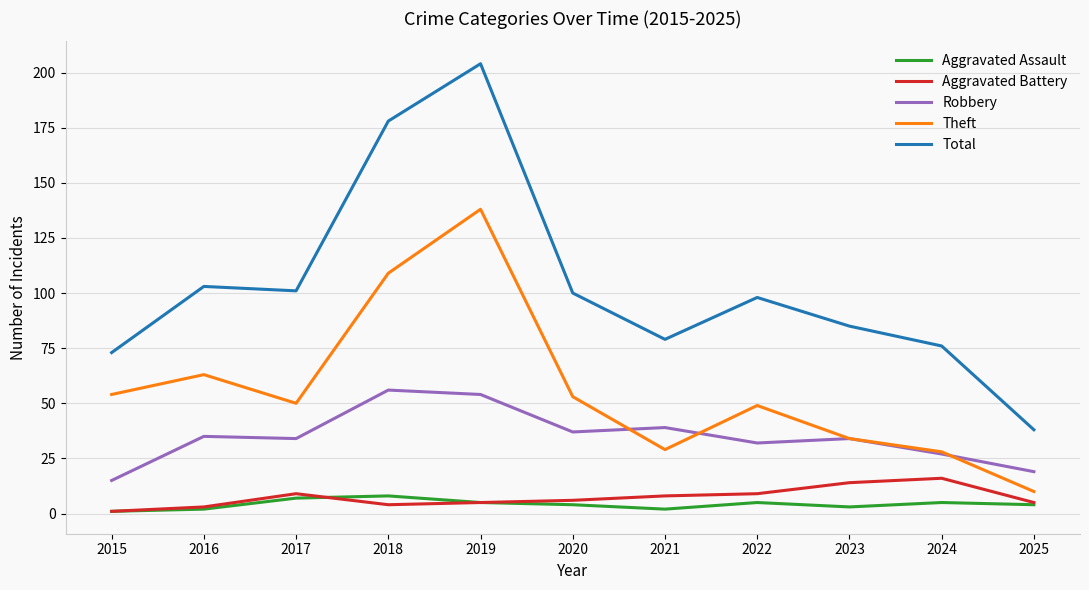

What is the sum of the Aggravated Assault values at 2022 and 2017?

12